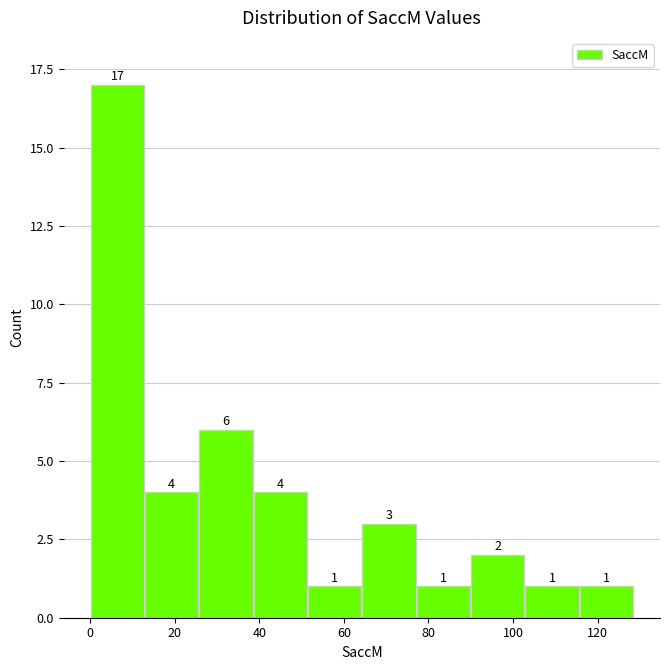

Reading left to right, list every bar in this chart as the range it spans on the x-axis followed by its height. The bar edges are not printed on the chart, so give them approximately, as read against the axis.

0 to 12: 17
12 to 26: 4
26 to 38: 6
38 to 52: 4
52 to 64: 1
64 to 78: 3
78 to 90: 1
90 to 102: 2
102 to 116: 1
116 to 128: 1